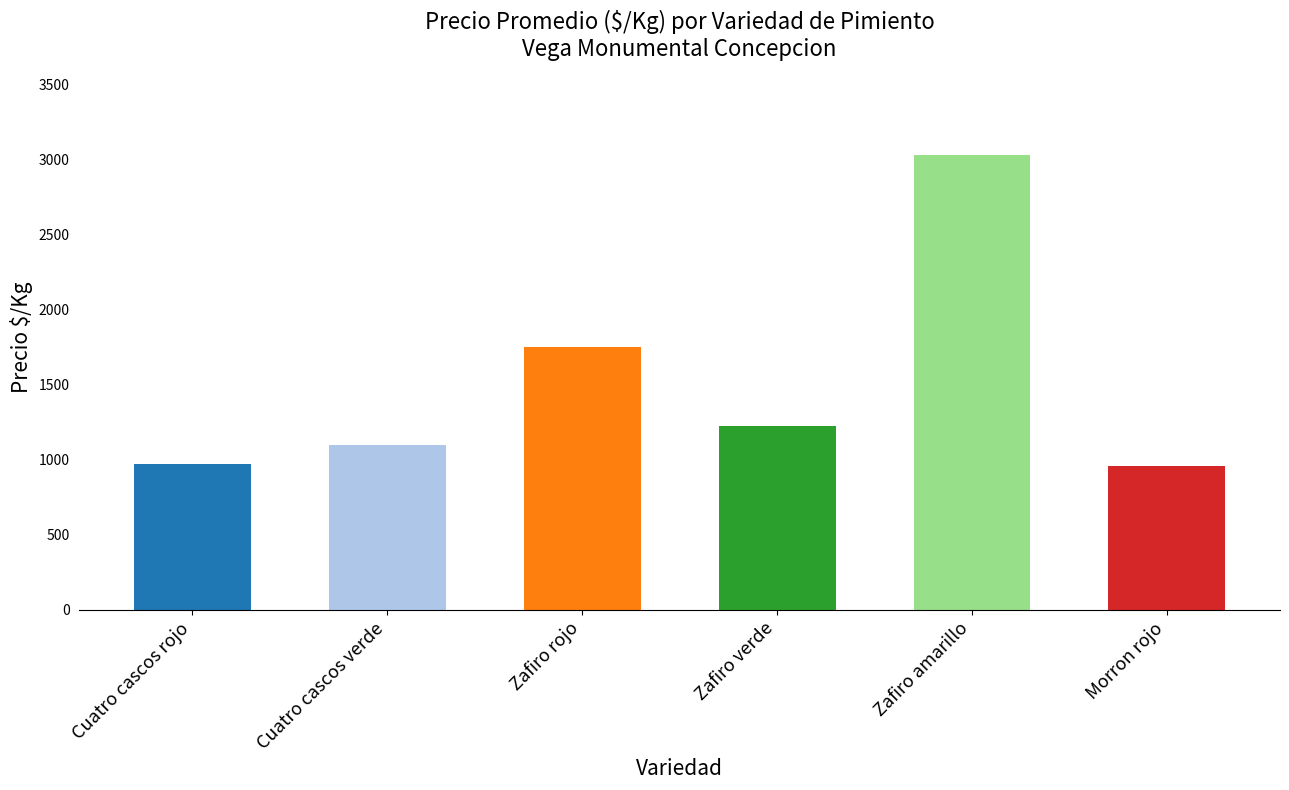

The chart shows a value of 4816 at Zafiro amarillo. True or false?

False